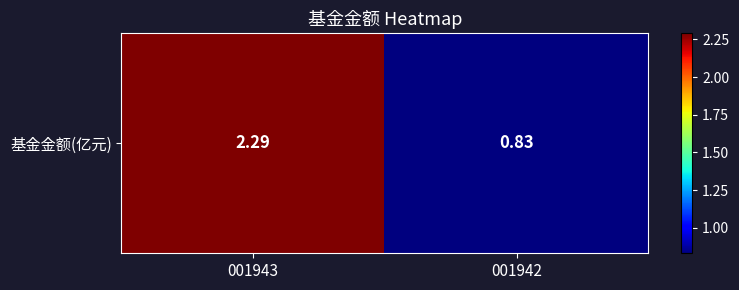

Approximately how many times larger is the value at 001942 compared to 001943?

0.4